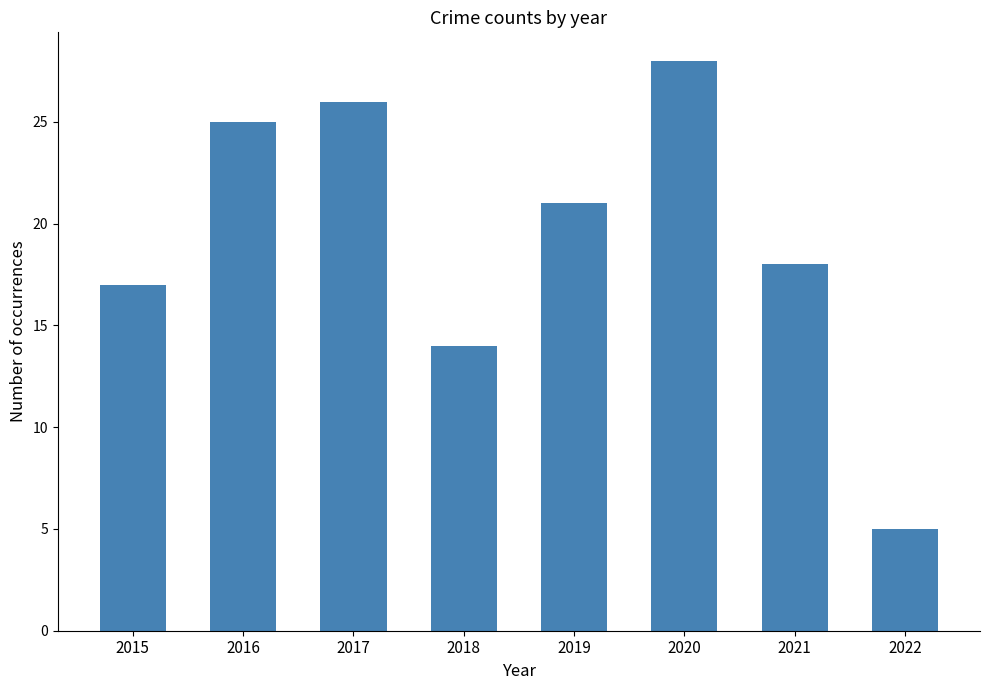

Reading left to right, what are all the values shown in this chart?

2015=17	2016=25	2017=26	2018=14	2019=21	2020=28	2021=18	2022=5